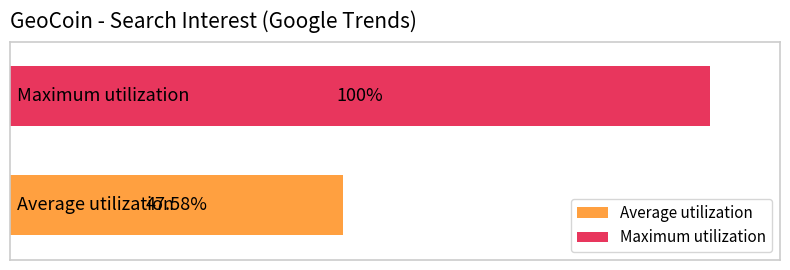

Rank the series by their maximum value, from lowest to highest.

Average utilization, Maximum utilization